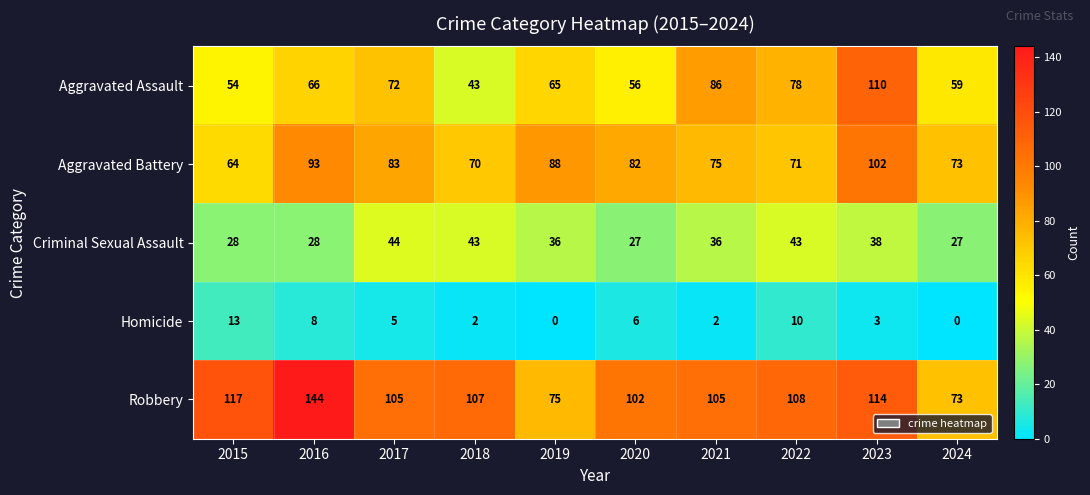

Which series has the widest spread of values?

Robbery